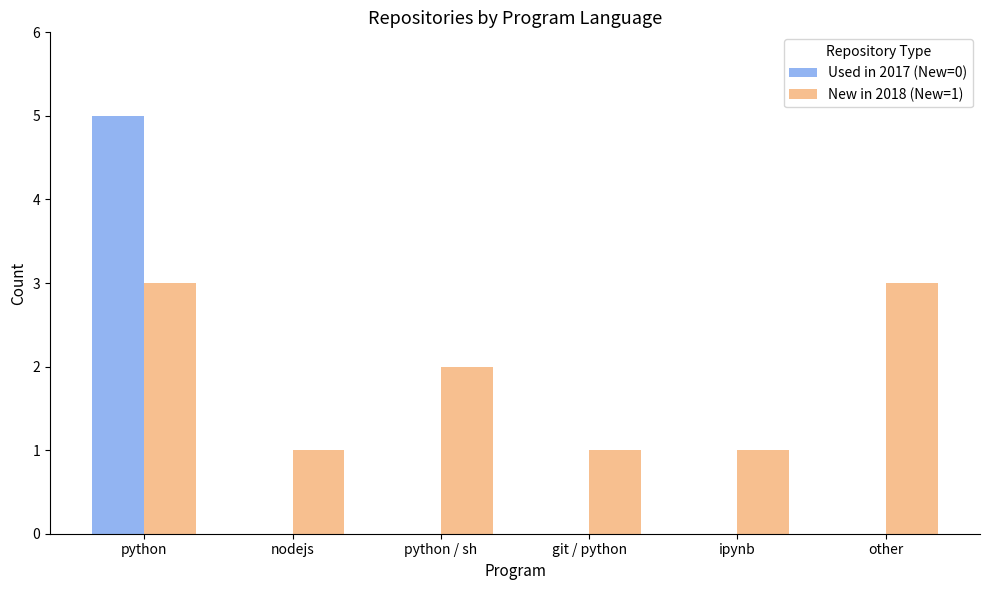

True or false: Used in 2017 (New=0) has a value of 2 at ipynb.

False